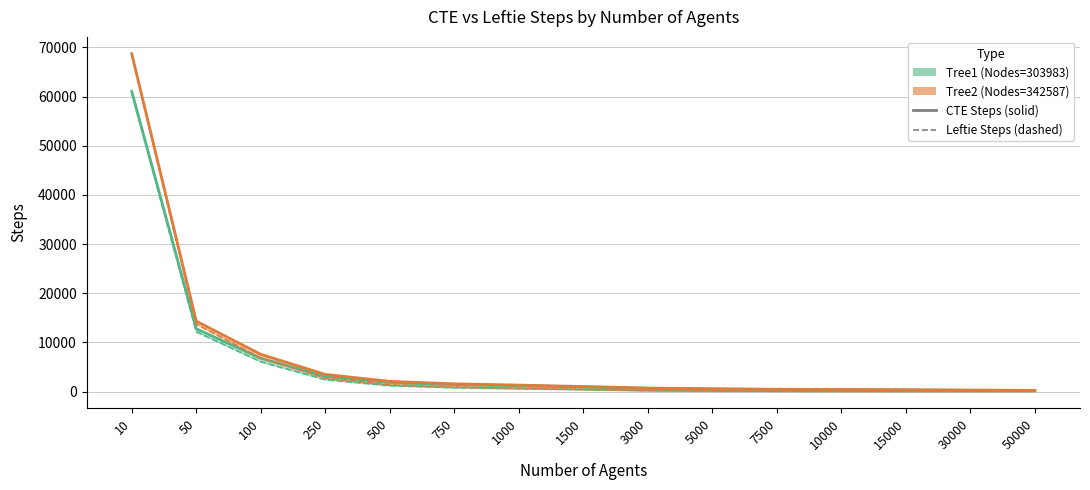

Is it true that Leftie Steps Tree1 equals 80 at 7500?

True